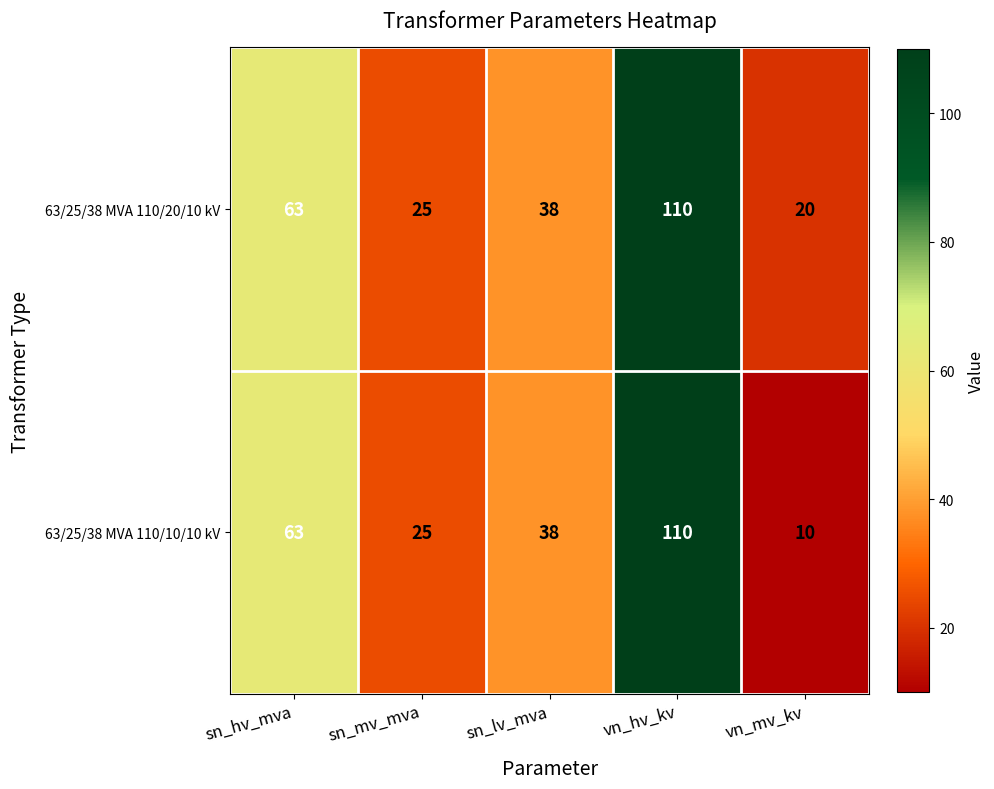

What is the sum of all 63/25/38 MVA 110/20/10 kV values?

256